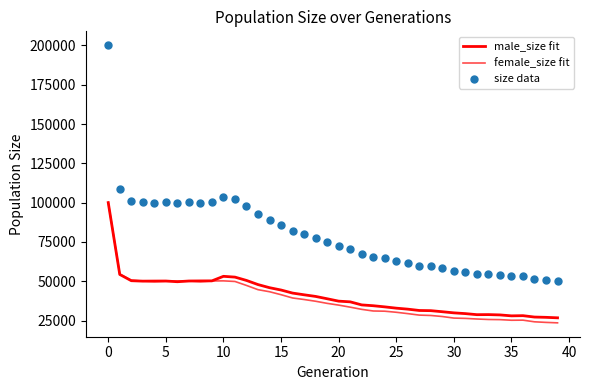

Is the value of size data at 15 greater than the value of male_size fit at 26?

Yes